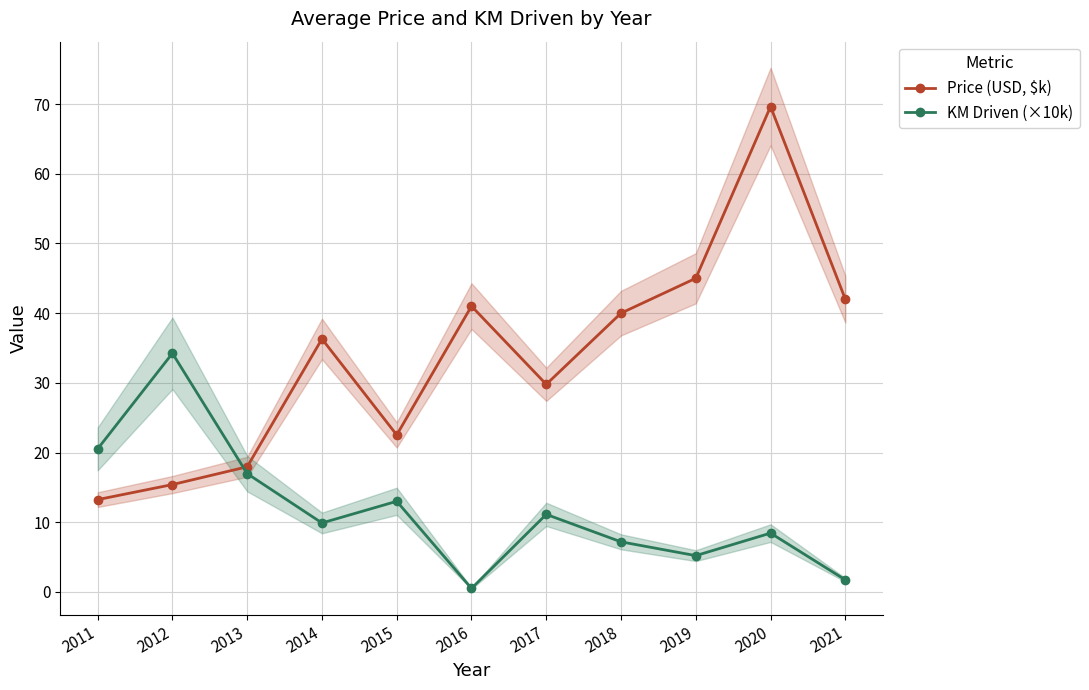

What is the value of the Price (USD, $k) point at the 6th from the left?

41.0